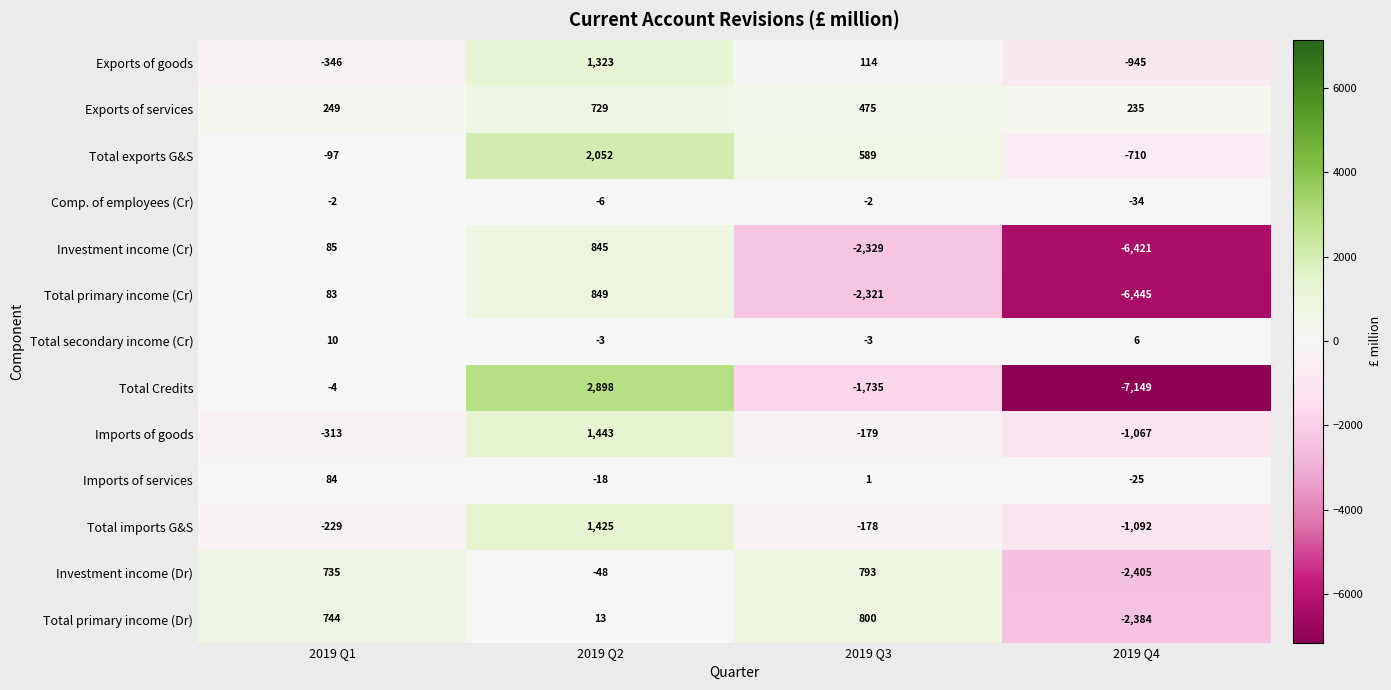

At 2019 Q4, list the series in order from largest to smallest.

Exports of services, Total secondary income (Cr), Imports of services, Comp. of employees (Cr), Total exports G&S, Exports of goods, Imports of goods, Total imports G&S, Total primary income (Dr), Investment income (Dr), Investment income (Cr), Total primary income (Cr), Total Credits